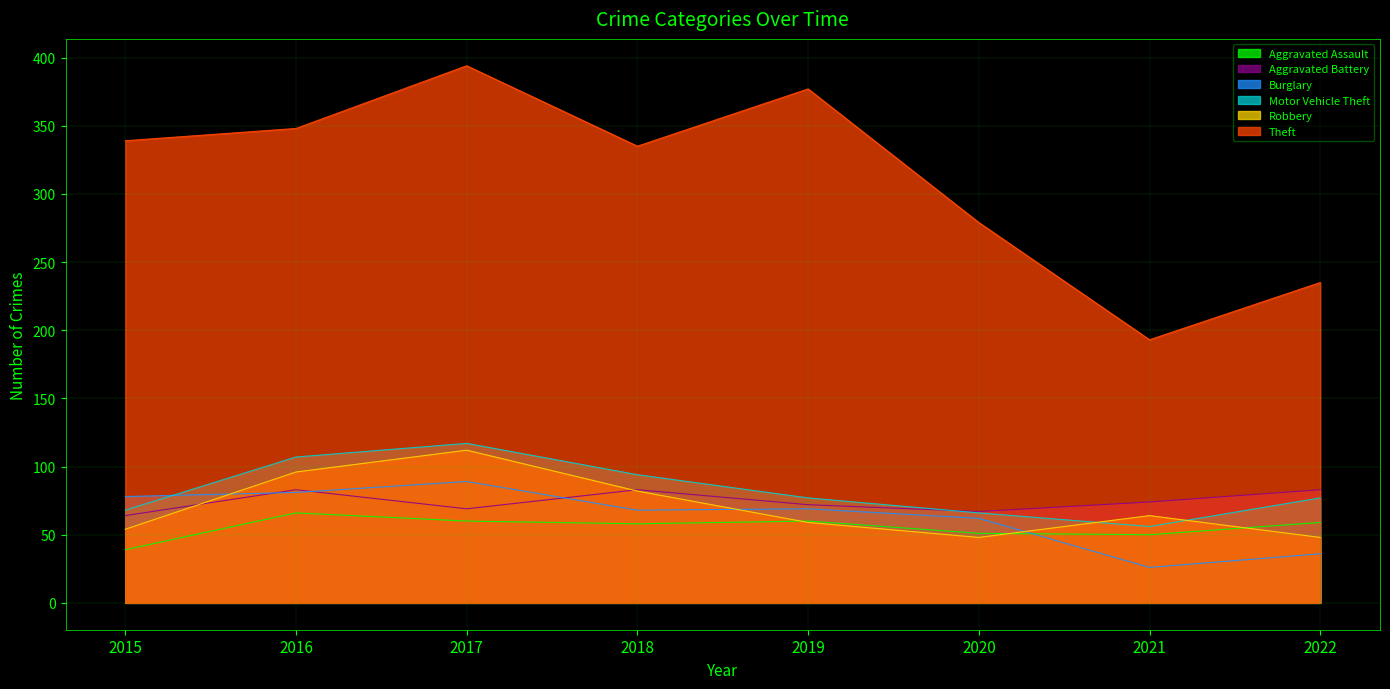

In Burglary, how many points are lower than both neighbors (excluding endpoints)?

2